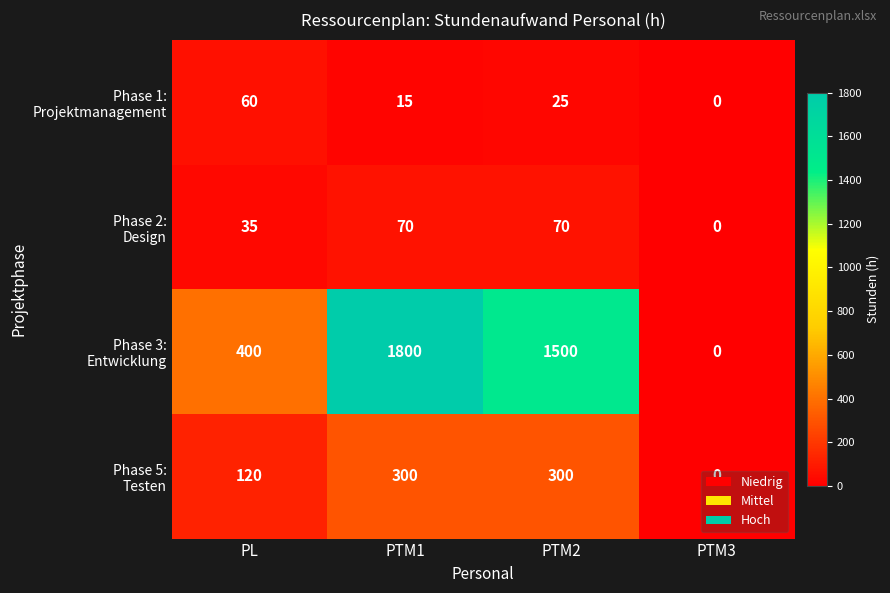

At how many categories does at least one series exceed 108?

3